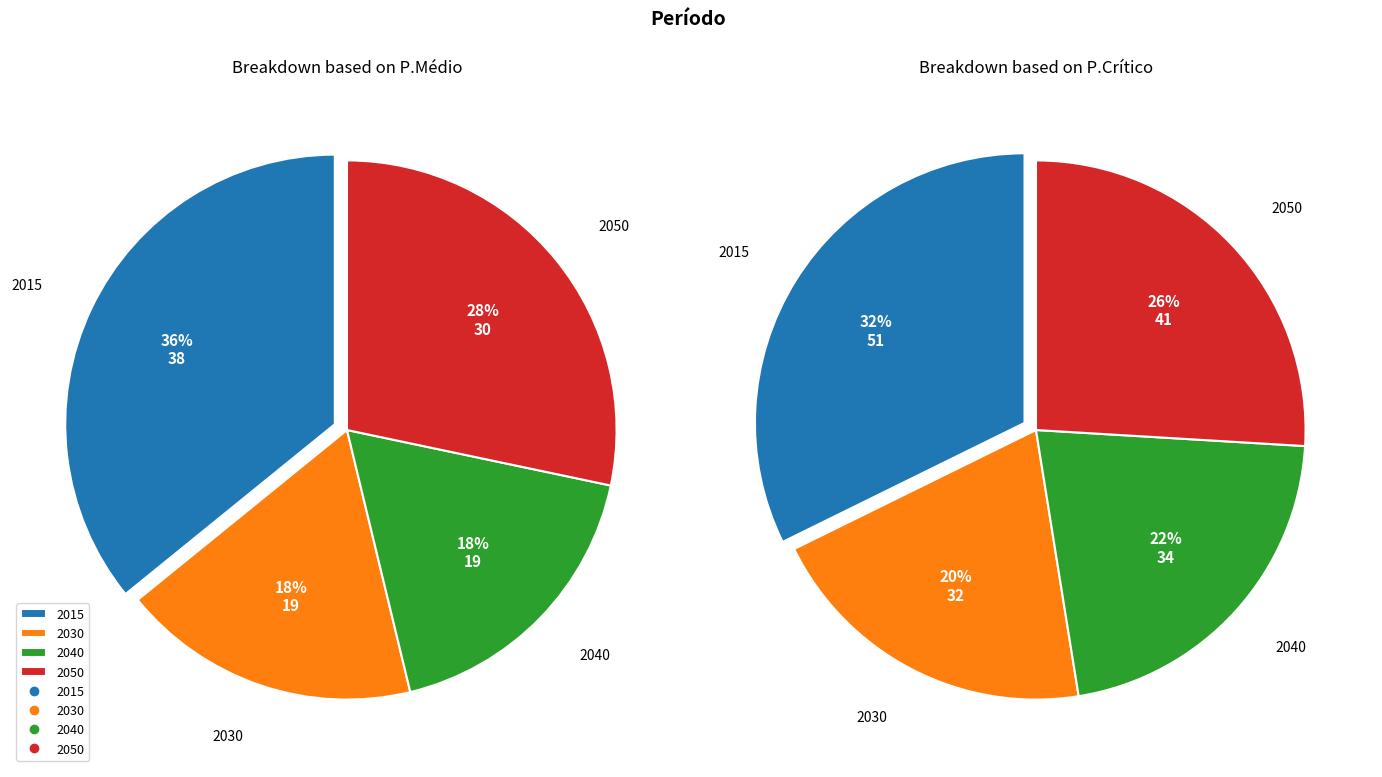

Which series has the widest spread of values?

P.Médio